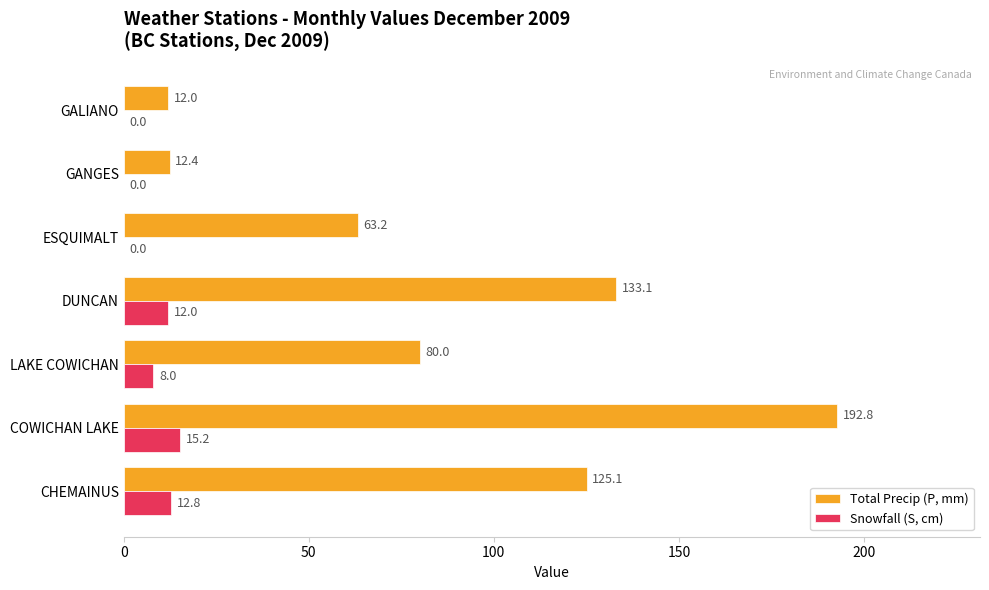

Is it true that Total Precip (P, mm) equals 133.1 at DUNCAN?

True